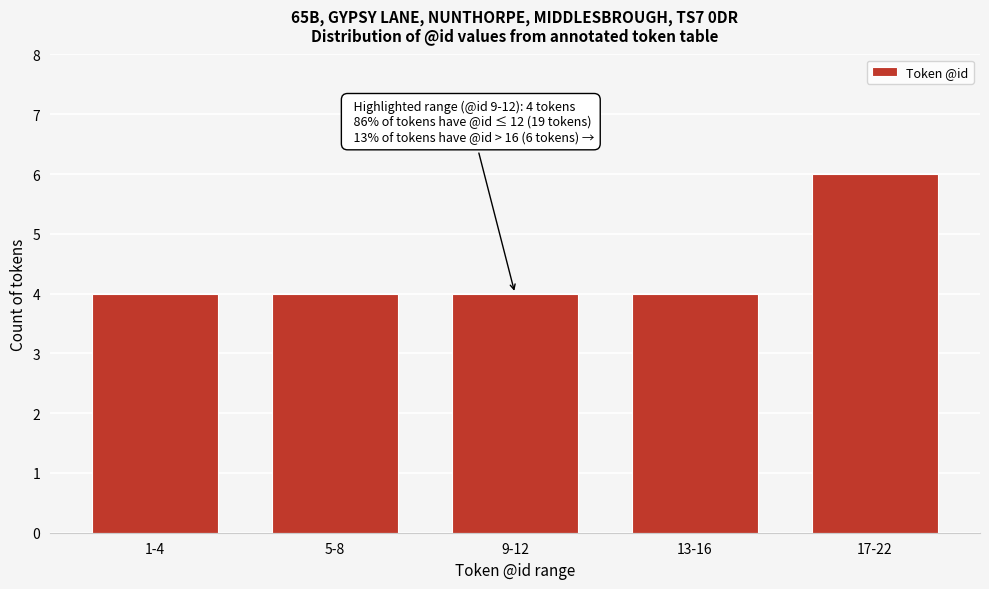

Reading left to right, extract all data points from this chart.

1-4=4	5-8=4	9-12=4	13-16=4	17-22=6